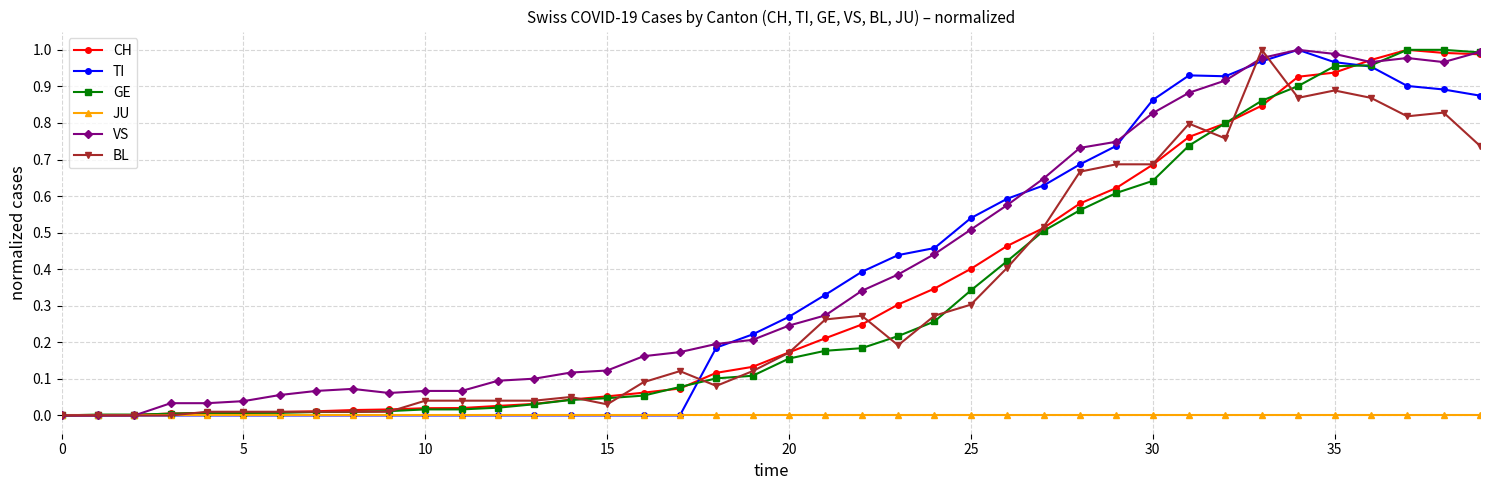

Count the number of data series in this chart.

6